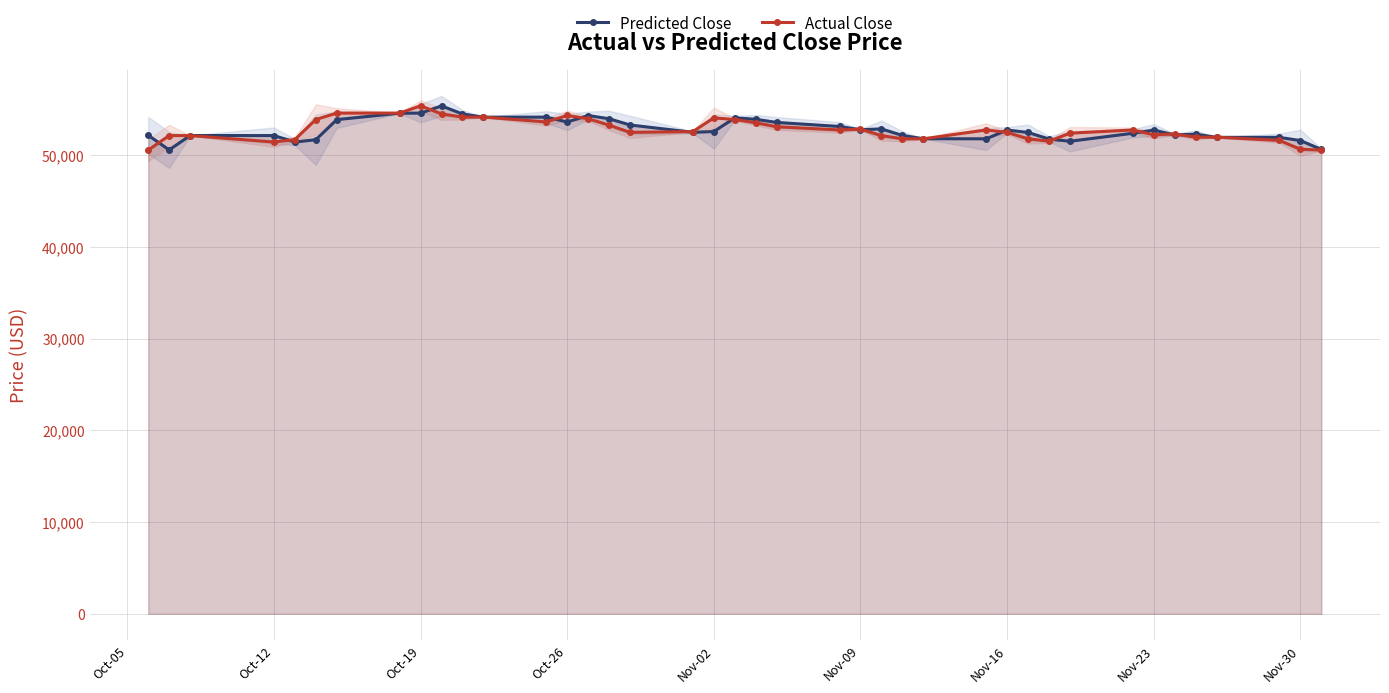

True or false: Predicted Close and Actual Close cross at least once.

True